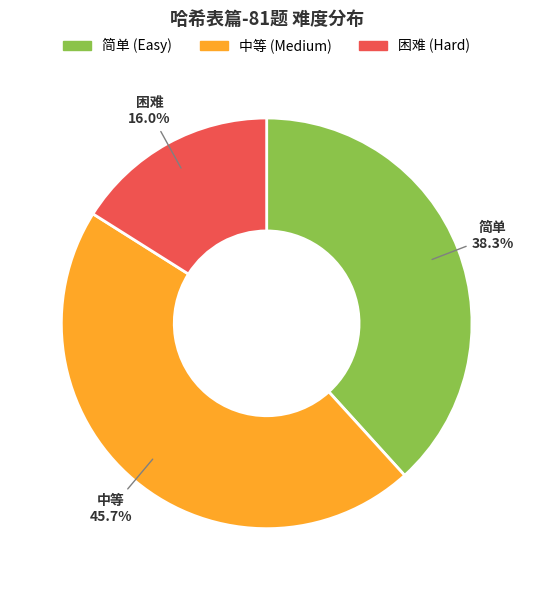

How many segments does this pie chart have?

3